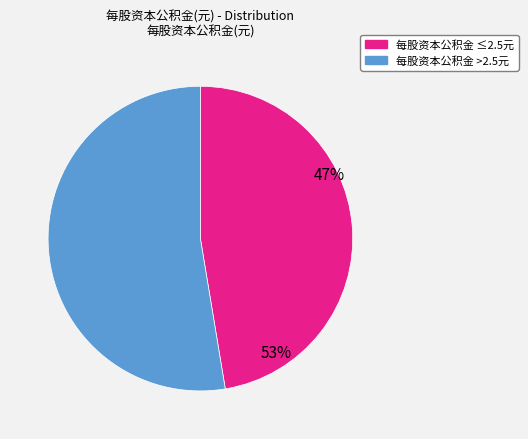

True or false: 2020-06-30 accounts for 8% of the total.

False